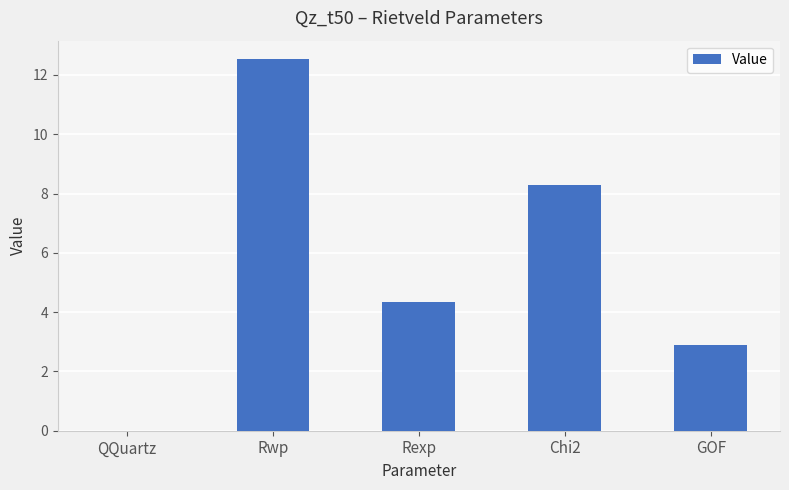

Which category has the highest value across all series?

Rwp